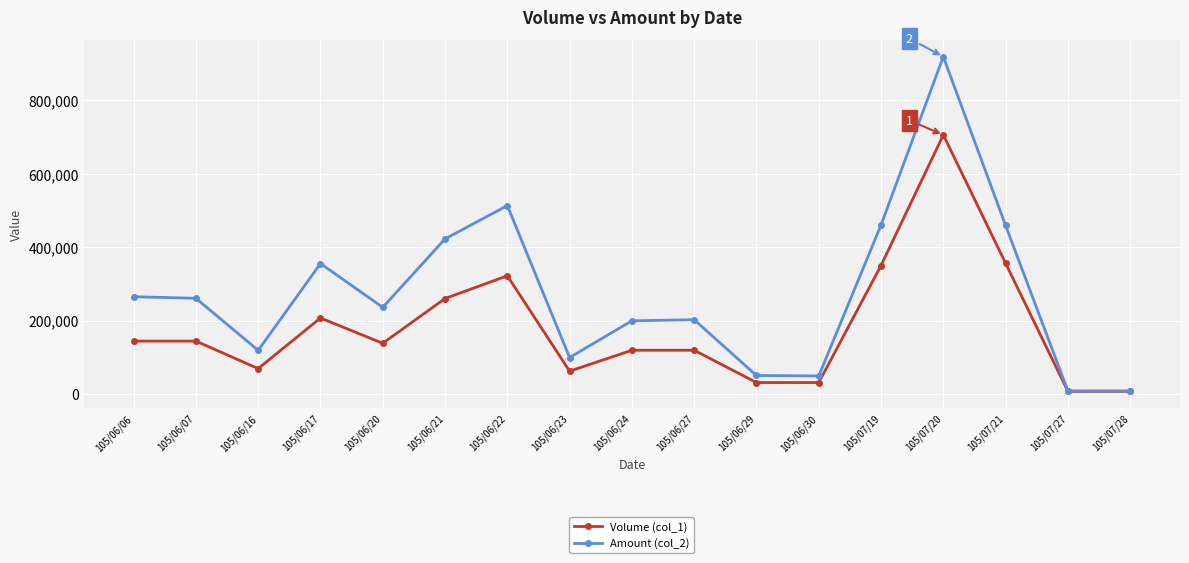

How many categories are shown in the chart?

17